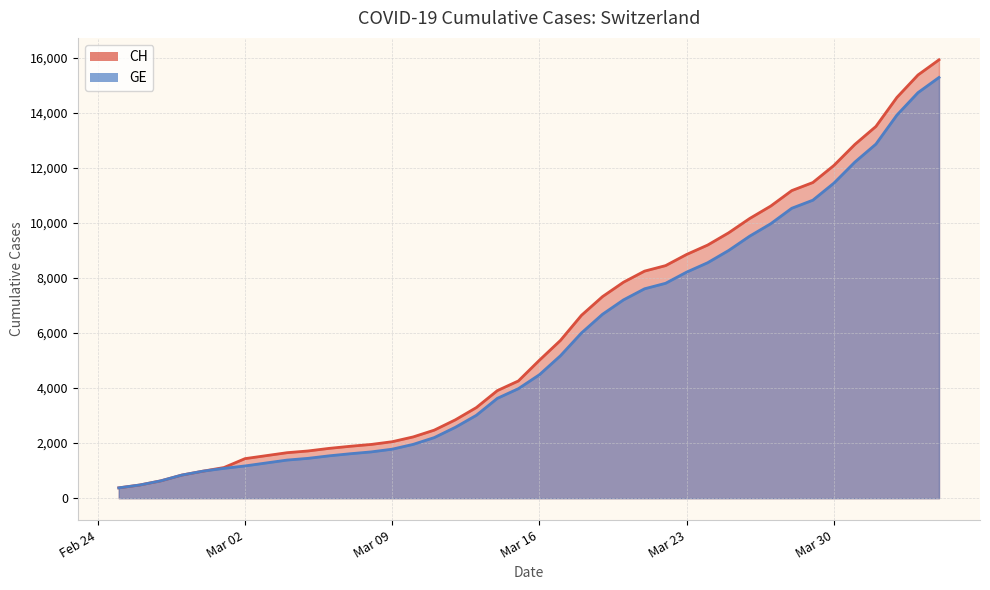

What is the value of the GE point at the 11th from the left?

1538